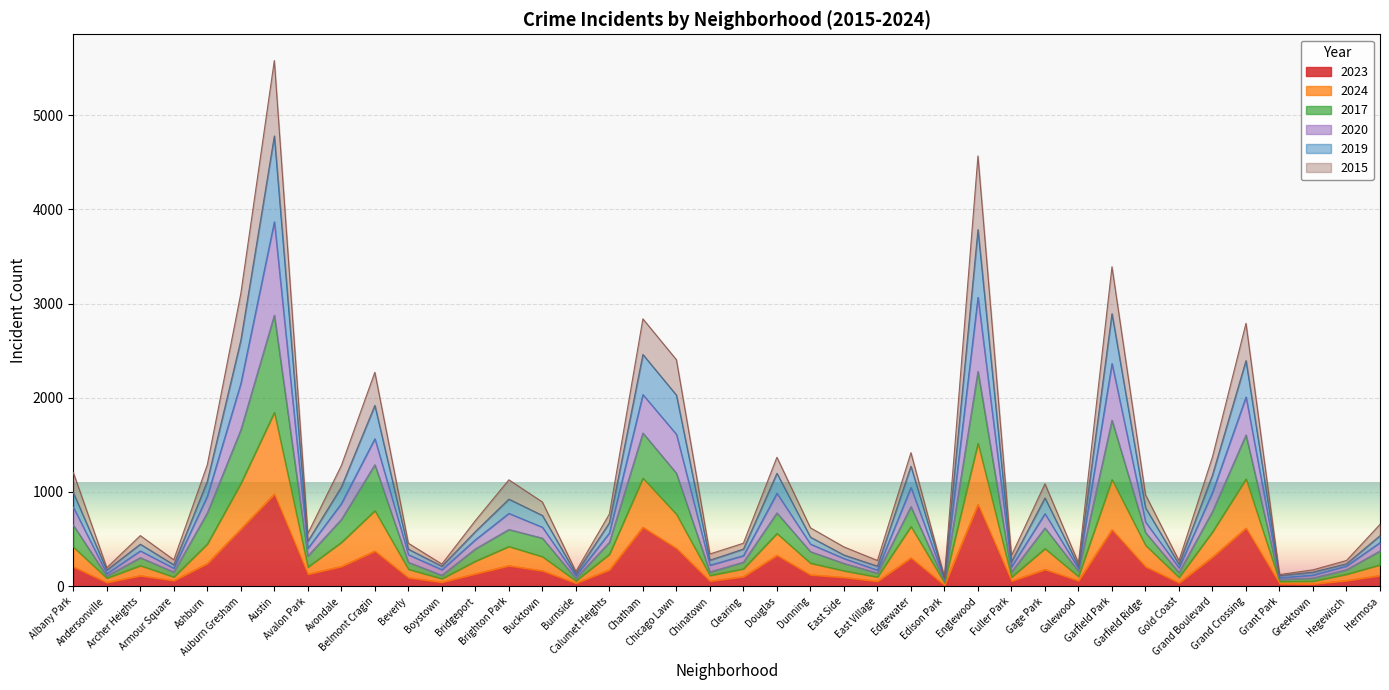

Between Archer Heights and Edison Park, which series saw the biggest shift?

2017